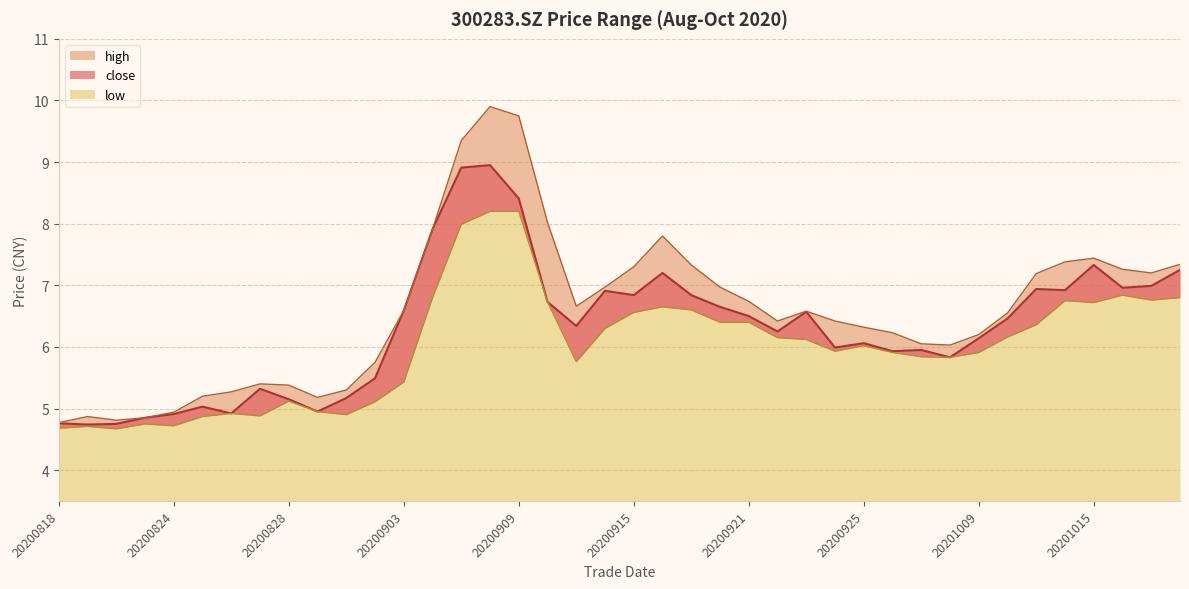

What is the value of the high point at the 21st from the left?

7.3